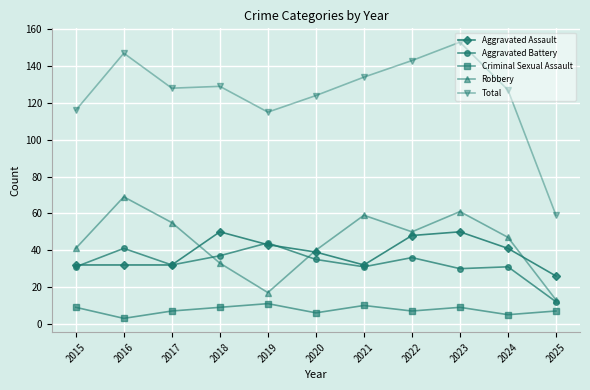

Which series has the largest range (max minus min)?

Total